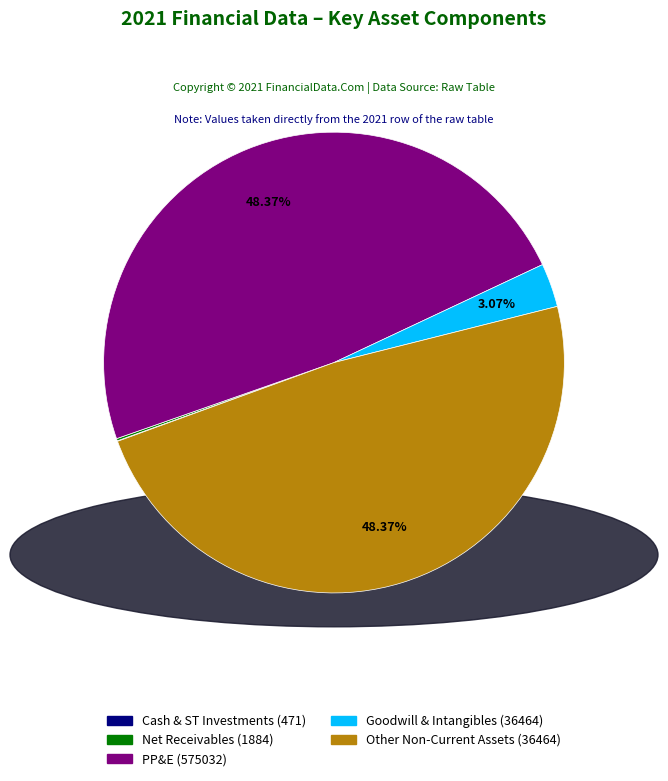

Is there any slice that represents more than half of the pie?

No